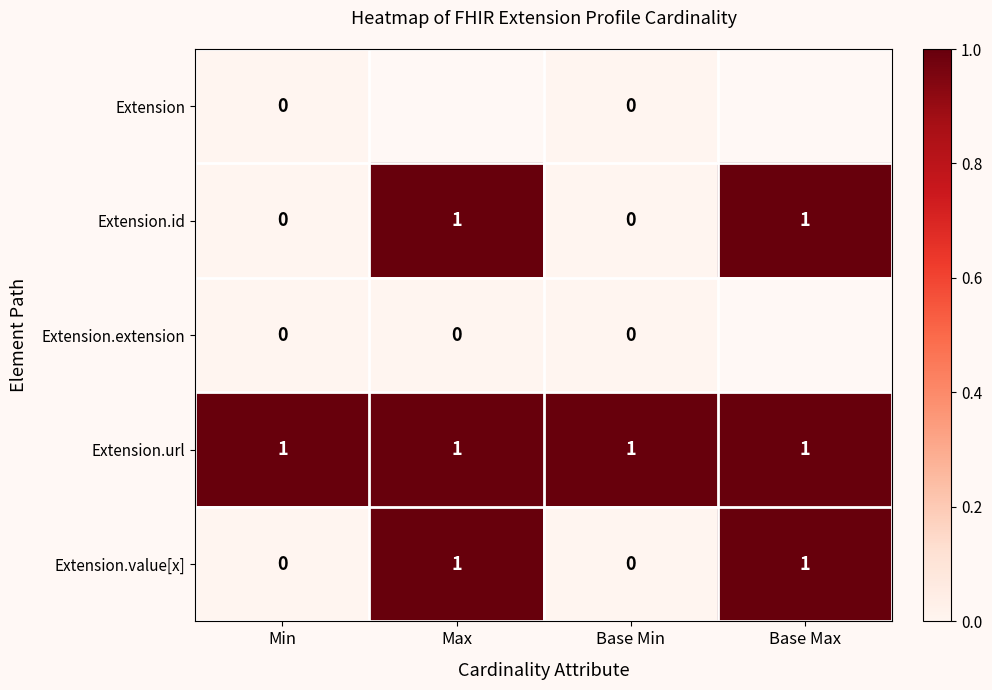

What is the total value across all series at Base Min?

1